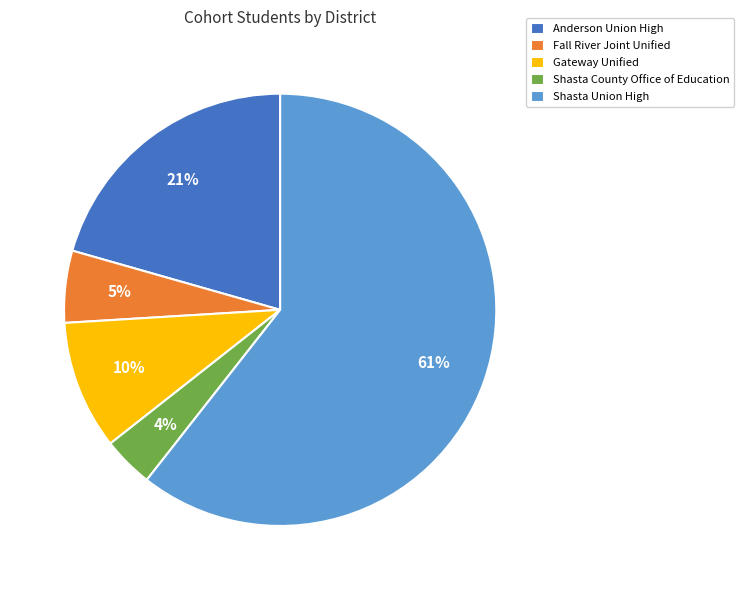

Rank the categories by value from lowest to highest.

Shasta County Office of Education, Fall River Joint Unified, Gateway Unified, Anderson Union High, Shasta Union High